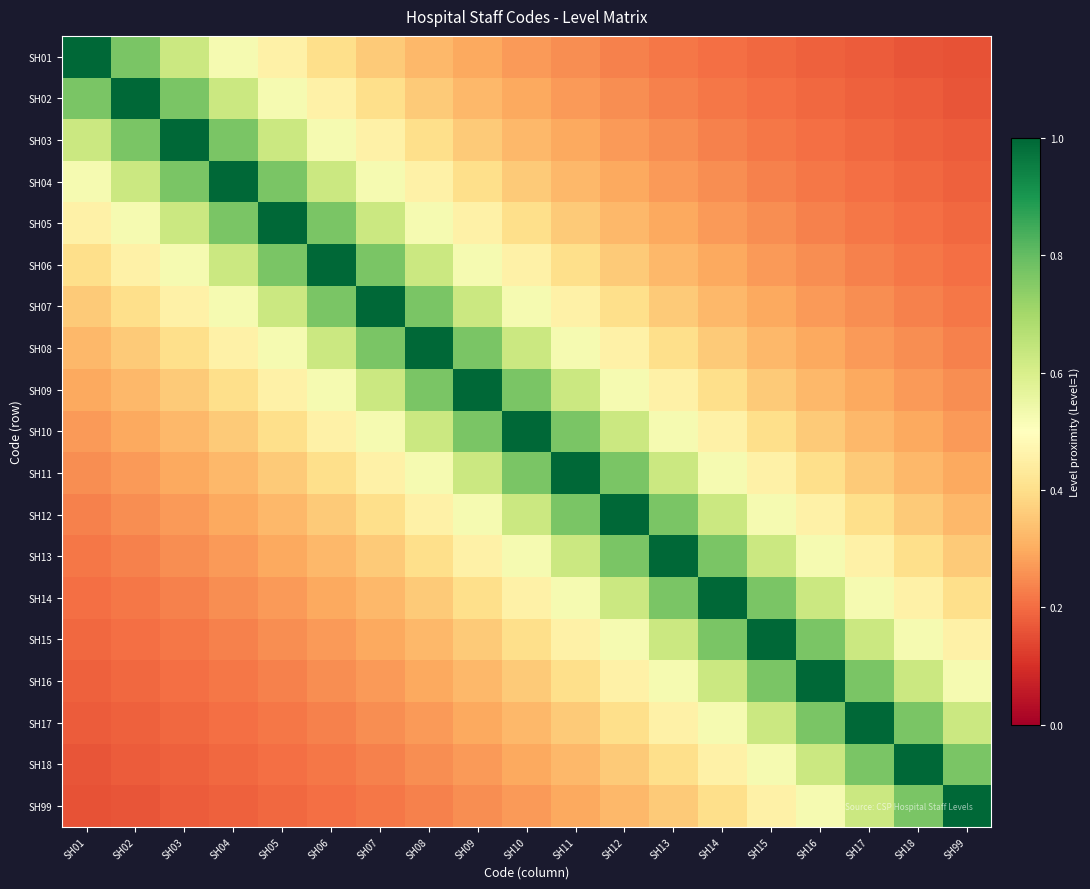

Reading right to left, what are all the values shown in this chart?

SH01: SH99=0.2	SH18=0.2	SH17=0.2	SH16=0.2	SH15=0.2	SH14=0.2	SH13=0.2	SH12=0.2	SH11=0.2	SH10=0.3	SH09=0.3	SH08=0.3	SH07=0.4	SH06=0.4	SH05=0.5	SH04=0.5	SH03=0.6	SH02=0.8	SH01=1.0
SH02: SH99=0.2	SH18=0.2	SH17=0.2	SH16=0.2	SH15=0.2	SH14=0.2	SH13=0.2	SH12=0.2	SH11=0.3	SH10=0.3	SH09=0.3	SH08=0.4	SH07=0.4	SH06=0.5	SH05=0.5	SH04=0.6	SH03=0.8	SH02=1.0	SH01=0.8
SH03: SH99=0.2	SH18=0.2	SH17=0.2	SH16=0.2	SH15=0.2	SH14=0.2	SH13=0.2	SH12=0.3	SH11=0.3	SH10=0.3	SH09=0.4	SH08=0.4	SH07=0.5	SH06=0.5	SH05=0.6	SH04=0.8	SH03=1.0	SH02=0.8	SH01=0.6
SH04: SH99=0.2	SH18=0.2	SH17=0.2	SH16=0.2	SH15=0.2	SH14=0.2	SH13=0.3	SH12=0.3	SH11=0.3	SH10=0.4	SH09=0.4	SH08=0.5	SH07=0.5	SH06=0.6	SH05=0.8	SH04=1.0	SH03=0.8	SH02=0.6	SH01=0.5
SH05: SH99=0.2	SH18=0.2	SH17=0.2	SH16=0.2	SH15=0.2	SH14=0.3	SH13=0.3	SH12=0.3	SH11=0.4	SH10=0.4	SH09=0.5	SH08=0.5	SH07=0.6	SH06=0.8	SH05=1.0	SH04=0.8	SH03=0.6	SH02=0.5	SH01=0.5
SH06: SH99=0.2	SH18=0.2	SH17=0.2	SH16=0.2	SH15=0.3	SH14=0.3	SH13=0.3	SH12=0.4	SH11=0.4	SH10=0.5	SH09=0.5	SH08=0.6	SH07=0.8	SH06=1.0	SH05=0.8	SH04=0.6	SH03=0.5	SH02=0.5	SH01=0.4
SH07: SH99=0.2	SH18=0.2	SH17=0.2	SH16=0.3	SH15=0.3	SH14=0.3	SH13=0.4	SH12=0.4	SH11=0.5	SH10=0.5	SH09=0.6	SH08=0.8	SH07=1.0	SH06=0.8	SH05=0.6	SH04=0.5	SH03=0.5	SH02=0.4	SH01=0.4
SH08: SH99=0.2	SH18=0.2	SH17=0.3	SH16=0.3	SH15=0.3	SH14=0.4	SH13=0.4	SH12=0.5	SH11=0.5	SH10=0.6	SH09=0.8	SH08=1.0	SH07=0.8	SH06=0.6	SH05=0.5	SH04=0.5	SH03=0.4	SH02=0.4	SH01=0.3
SH09: SH99=0.2	SH18=0.3	SH17=0.3	SH16=0.3	SH15=0.4	SH14=0.4	SH13=0.5	SH12=0.5	SH11=0.6	SH10=0.8	SH09=1.0	SH08=0.8	SH07=0.6	SH06=0.5	SH05=0.5	SH04=0.4	SH03=0.4	SH02=0.3	SH01=0.3
SH10: SH99=0.3	SH18=0.3	SH17=0.3	SH16=0.4	SH15=0.4	SH14=0.5	SH13=0.5	SH12=0.6	SH11=0.8	SH10=1.0	SH09=0.8	SH08=0.6	SH07=0.5	SH06=0.5	SH05=0.4	SH04=0.4	SH03=0.3	SH02=0.3	SH01=0.3
SH11: SH99=0.3	SH18=0.3	SH17=0.4	SH16=0.4	SH15=0.5	SH14=0.5	SH13=0.6	SH12=0.8	SH11=1.0	SH10=0.8	SH09=0.6	SH08=0.5	SH07=0.5	SH06=0.4	SH05=0.4	SH04=0.3	SH03=0.3	SH02=0.3	SH01=0.2
SH12: SH99=0.3	SH18=0.4	SH17=0.4	SH16=0.5	SH15=0.5	SH14=0.6	SH13=0.8	SH12=1.0	SH11=0.8	SH10=0.6	SH09=0.5	SH08=0.5	SH07=0.4	SH06=0.4	SH05=0.3	SH04=0.3	SH03=0.3	SH02=0.2	SH01=0.2
SH13: SH99=0.4	SH18=0.4	SH17=0.5	SH16=0.5	SH15=0.6	SH14=0.8	SH13=1.0	SH12=0.8	SH11=0.6	SH10=0.5	SH09=0.5	SH08=0.4	SH07=0.4	SH06=0.3	SH05=0.3	SH04=0.3	SH03=0.2	SH02=0.2	SH01=0.2
SH14: SH99=0.4	SH18=0.5	SH17=0.5	SH16=0.6	SH15=0.8	SH14=1.0	SH13=0.8	SH12=0.6	SH11=0.5	SH10=0.5	SH09=0.4	SH08=0.4	SH07=0.3	SH06=0.3	SH05=0.3	SH04=0.2	SH03=0.2	SH02=0.2	SH01=0.2
SH15: SH99=0.5	SH18=0.5	SH17=0.6	SH16=0.8	SH15=1.0	SH14=0.8	SH13=0.6	SH12=0.5	SH11=0.5	SH10=0.4	SH09=0.4	SH08=0.3	SH07=0.3	SH06=0.3	SH05=0.2	SH04=0.2	SH03=0.2	SH02=0.2	SH01=0.2
SH16: SH99=0.5	SH18=0.6	SH17=0.8	SH16=1.0	SH15=0.8	SH14=0.6	SH13=0.5	SH12=0.5	SH11=0.4	SH10=0.4	SH09=0.3	SH08=0.3	SH07=0.3	SH06=0.2	SH05=0.2	SH04=0.2	SH03=0.2	SH02=0.2	SH01=0.2
SH17: SH99=0.6	SH18=0.8	SH17=1.0	SH16=0.8	SH15=0.6	SH14=0.5	SH13=0.5	SH12=0.4	SH11=0.4	SH10=0.3	SH09=0.3	SH08=0.3	SH07=0.2	SH06=0.2	SH05=0.2	SH04=0.2	SH03=0.2	SH02=0.2	SH01=0.2
SH18: SH99=0.8	SH18=1.0	SH17=0.8	SH16=0.6	SH15=0.5	SH14=0.5	SH13=0.4	SH12=0.4	SH11=0.3	SH10=0.3	SH09=0.3	SH08=0.2	SH07=0.2	SH06=0.2	SH05=0.2	SH04=0.2	SH03=0.2	SH02=0.2	SH01=0.2
SH99: SH99=1.0	SH18=0.8	SH17=0.6	SH16=0.5	SH15=0.5	SH14=0.4	SH13=0.4	SH12=0.3	SH11=0.3	SH10=0.3	SH09=0.2	SH08=0.2	SH07=0.2	SH06=0.2	SH05=0.2	SH04=0.2	SH03=0.2	SH02=0.2	SH01=0.2